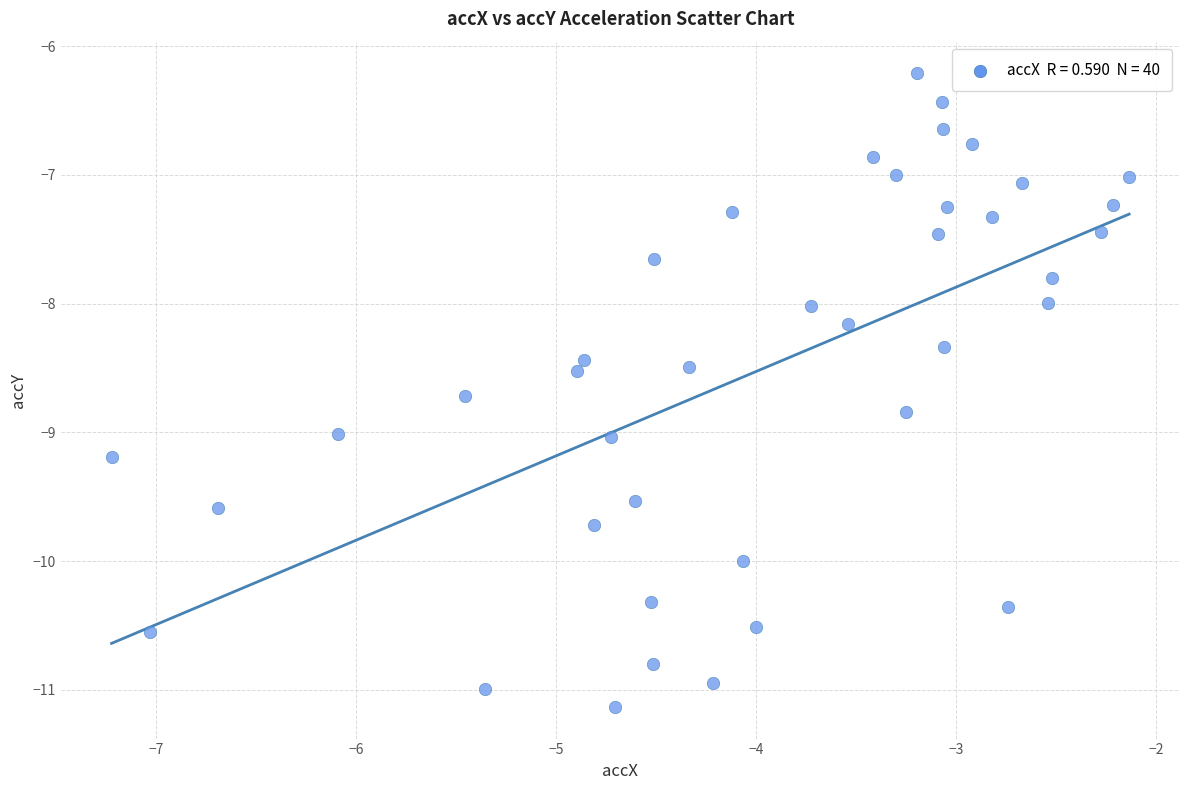

What is the range of Y values (max minus min)?

4.9